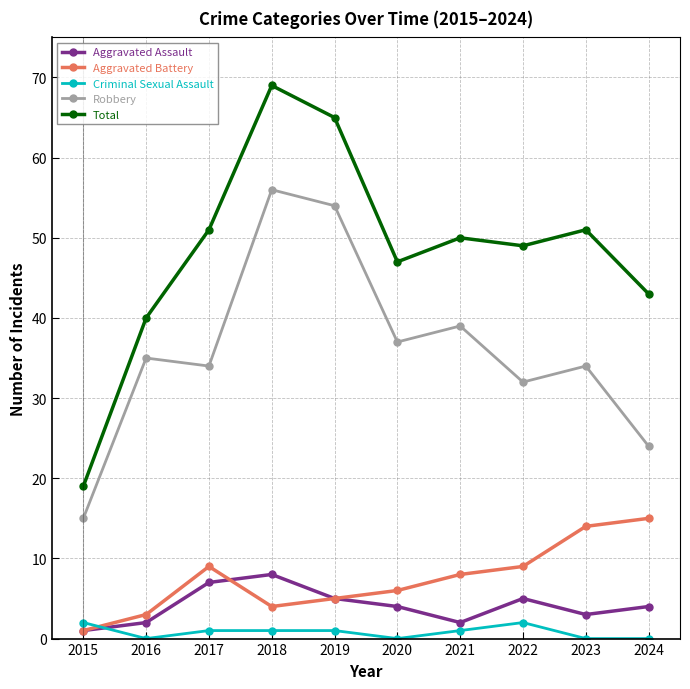

What is the sum of all Total values?

484